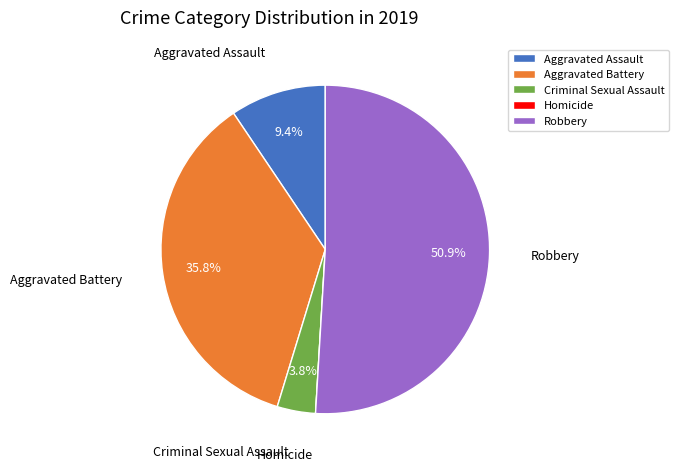

What is the ratio of the value at Robbery to the value at Aggravated Assault?

5.4